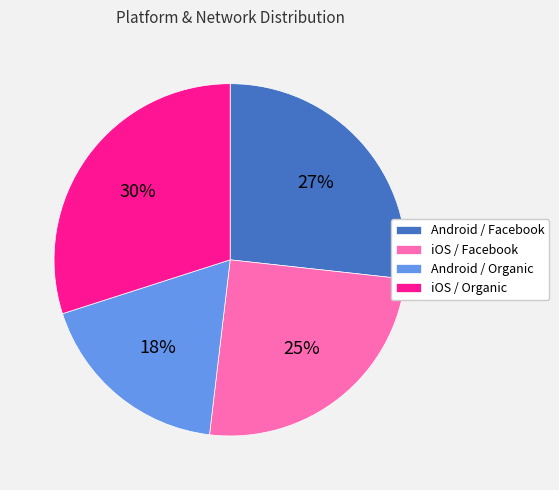

To the nearest percent, what percentage of the pie is Android / Facebook?

27%